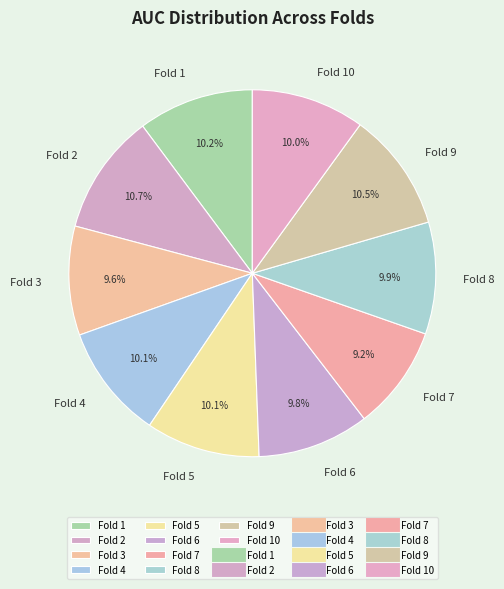

To the nearest percent, what percentage of the pie is Fold 8?

10%